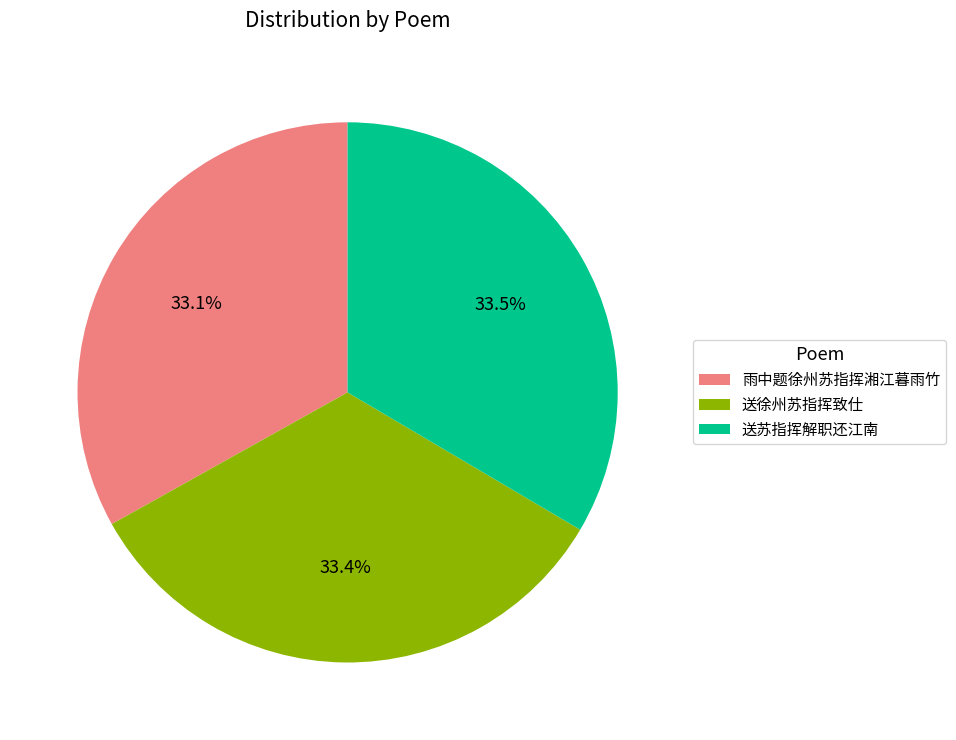

What is the total percentage of 雨中题徐州苏指挥湘江暮雨竹 and 送徐州苏指挥致仕?

66.5%